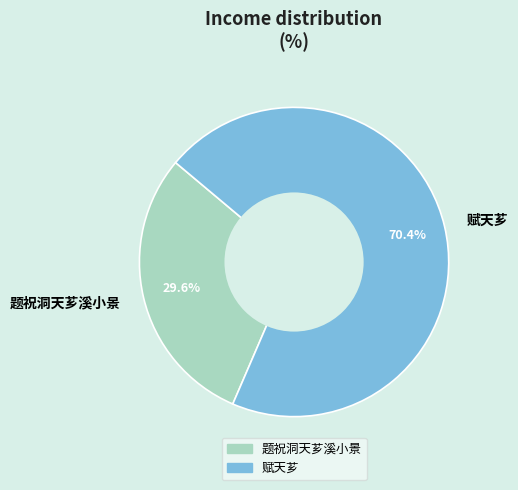

Is it true that 赋天芗 is 70% of the pie?

True